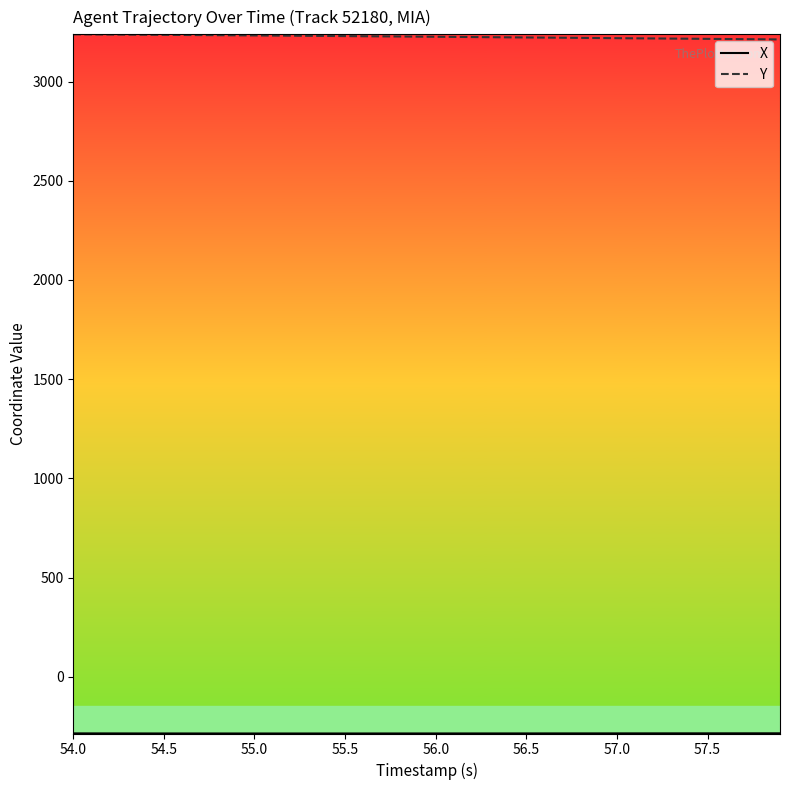

What is the greatest value displayed?

3238.0